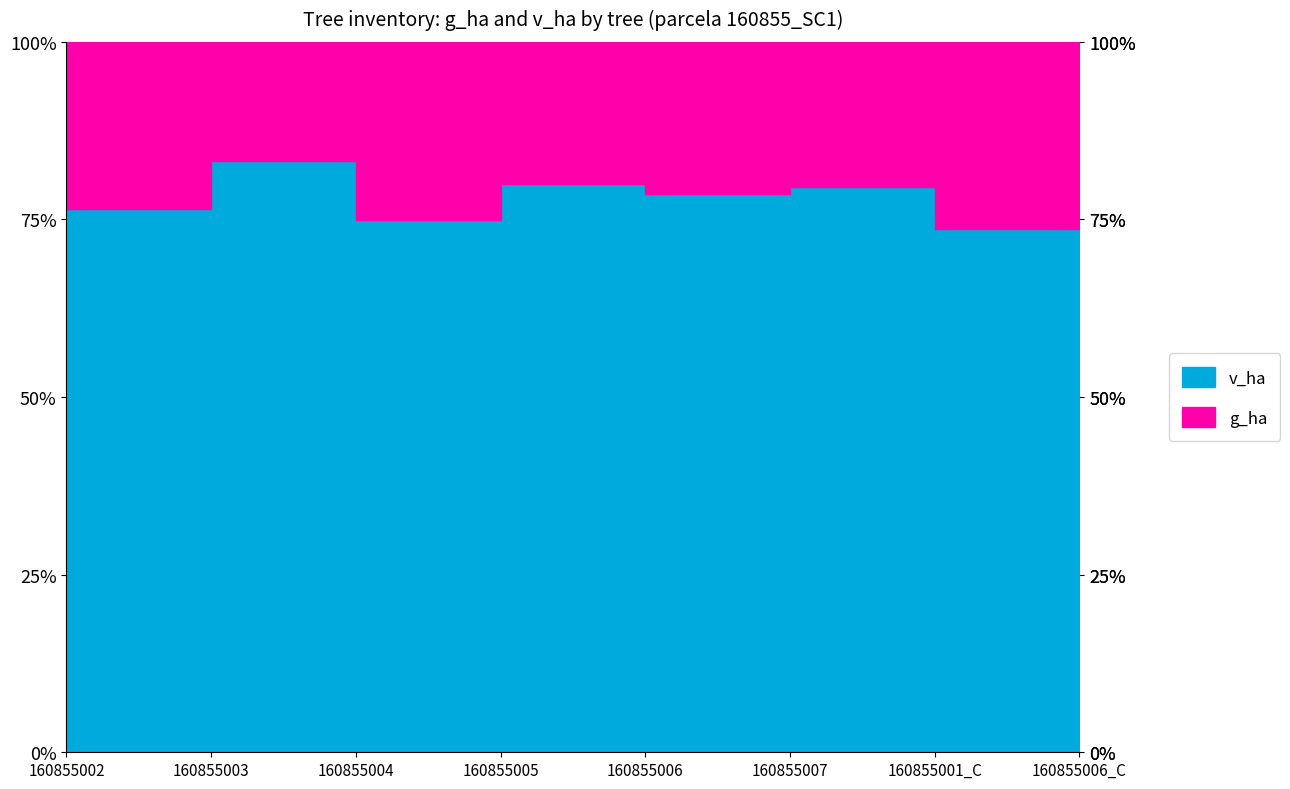

Is it true that g_ha equals 0.2 at 160855007?

False